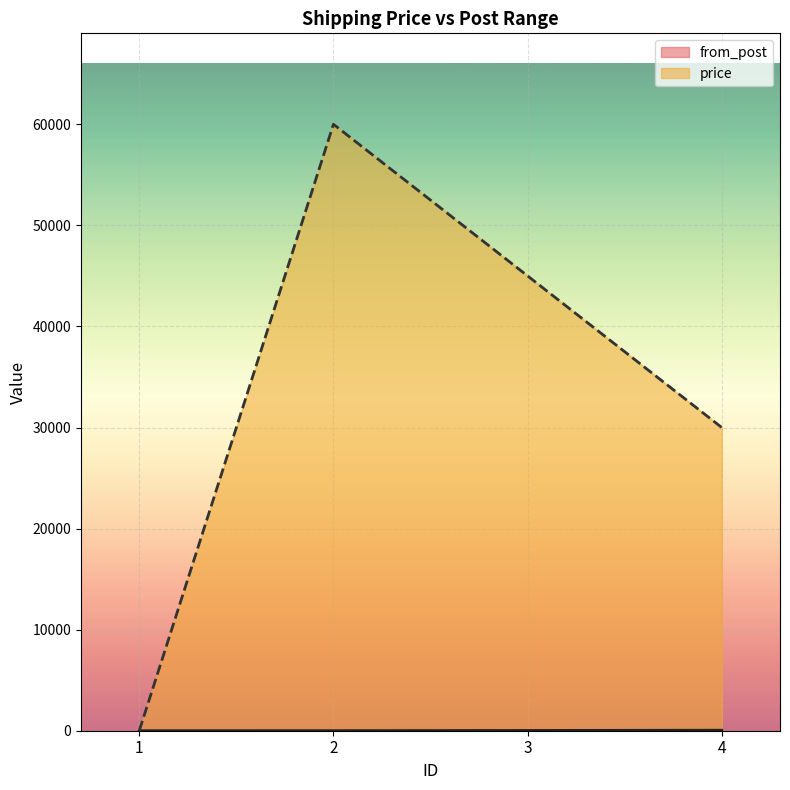

Reading left to right, extract all data points from this chart.

from_post: 1=1	2=6	3=26	4=50
price: 1=0	2=60000	3=45000	4=30000